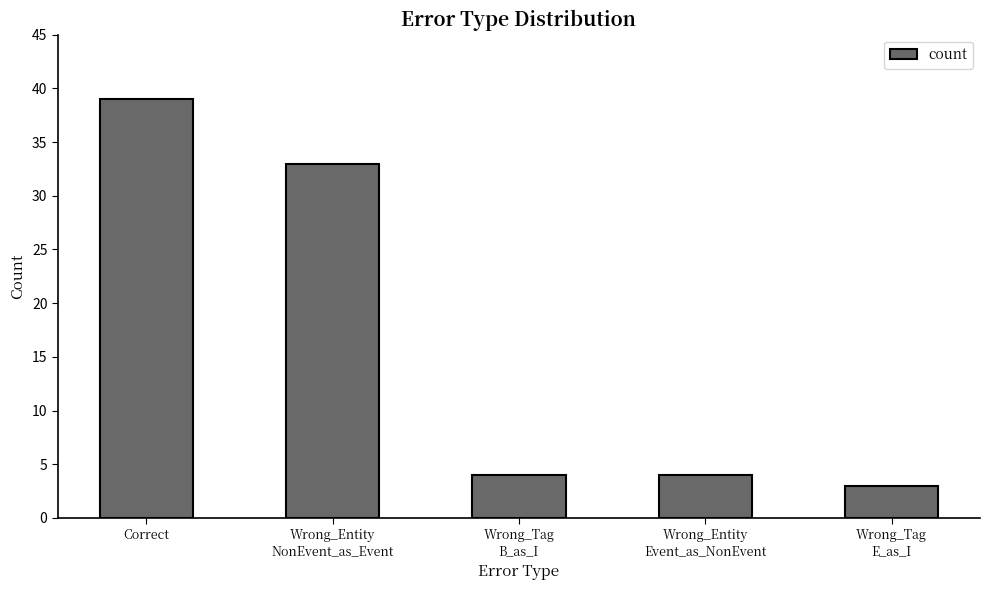

The value at Wrong_Entity
Event_as_NonEvent is 1. True or false?

False